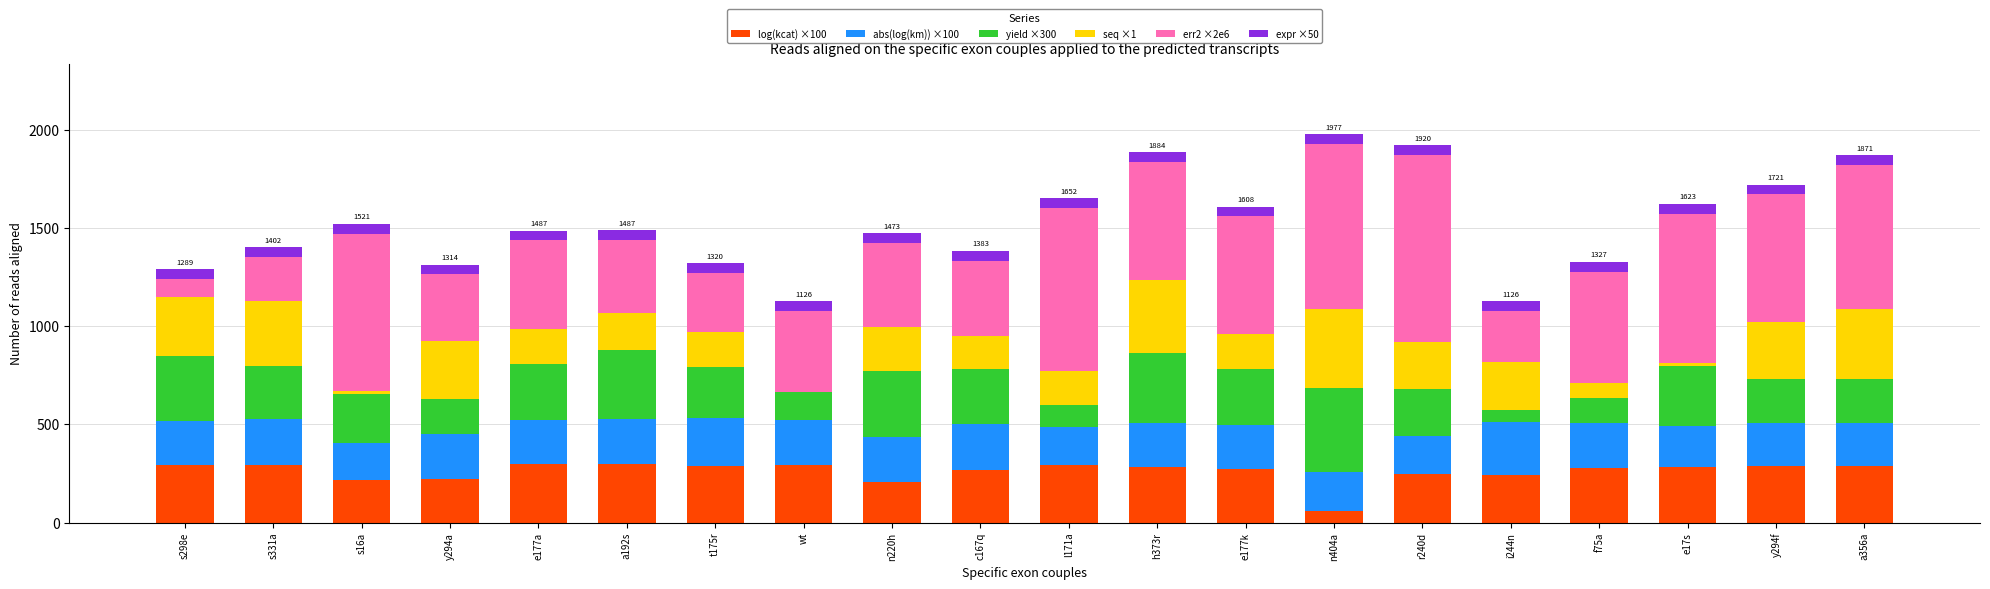

How many data points does each series have?

20